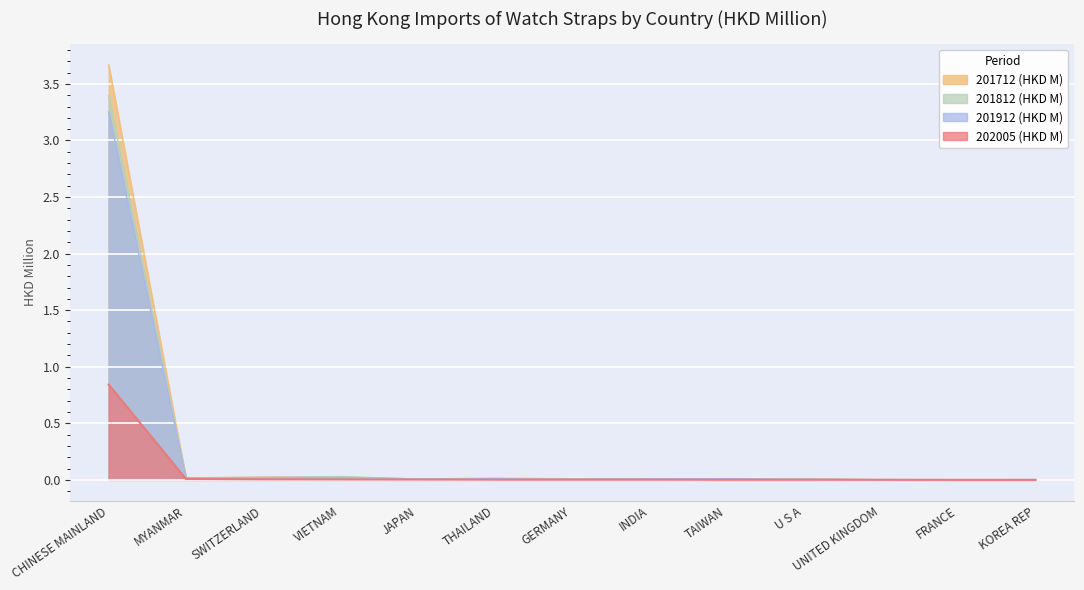

The 202005 (HKD M) series shows 0.0 at SWITZERLAND. True or false?

False